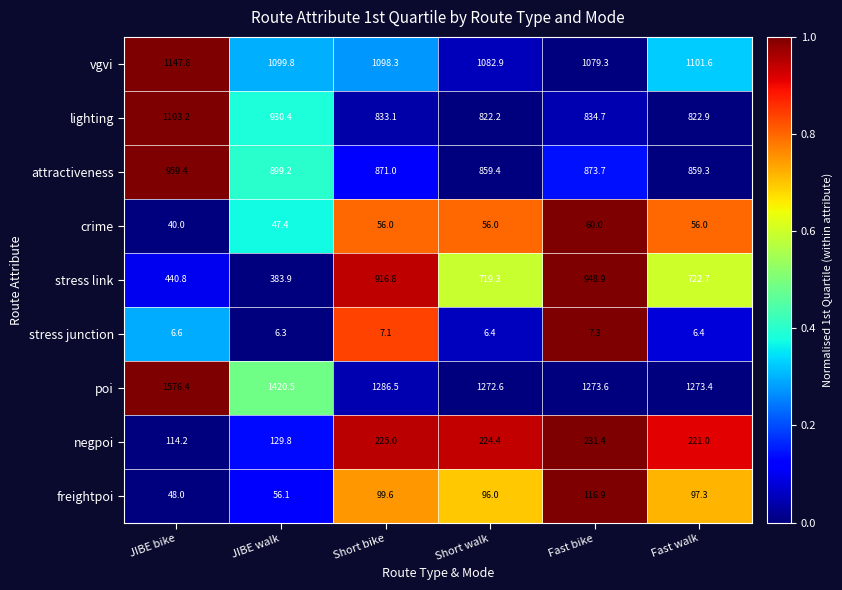

At which category is the sum across all series the highest?

JIBE bike